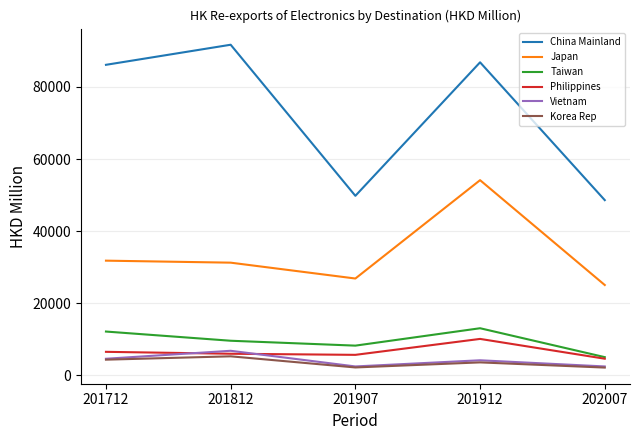

What is the difference between the second highest and minimum values in the Japan series?

6752.4